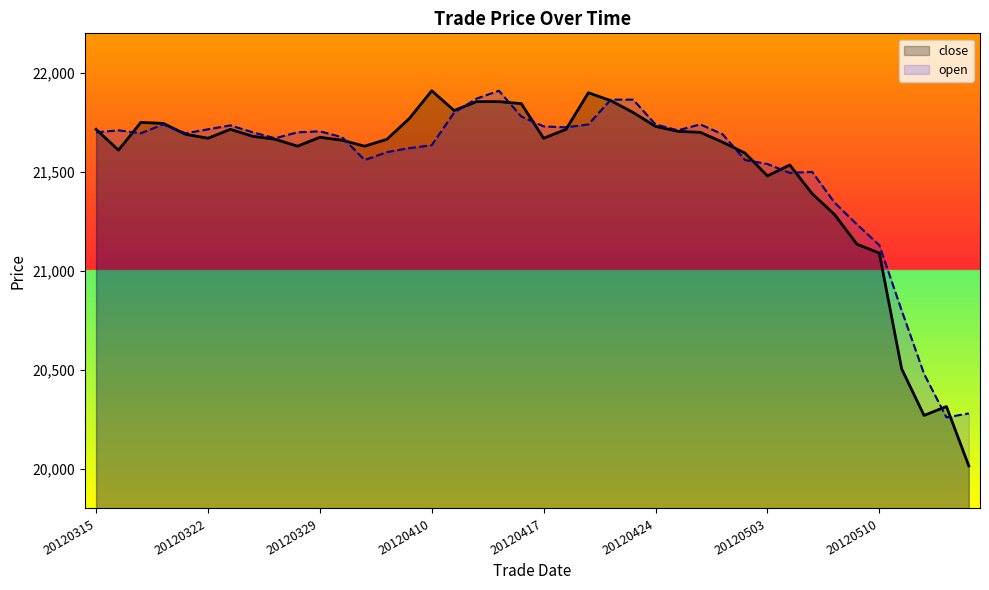

Is it true that the value at 20120514 is 29442?

False